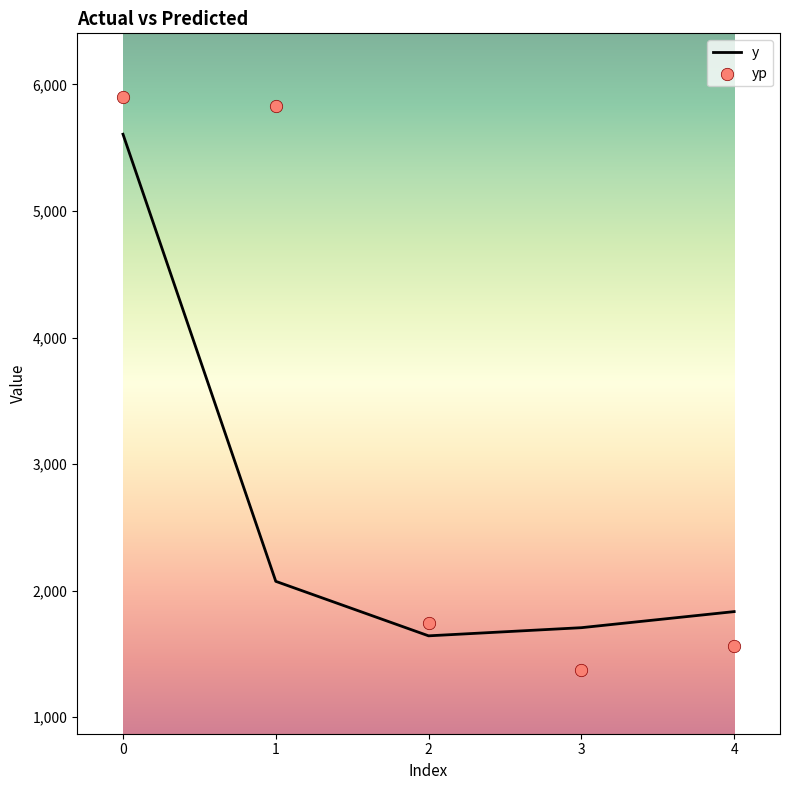

Which series reaches the minimum Y coordinate?

yp